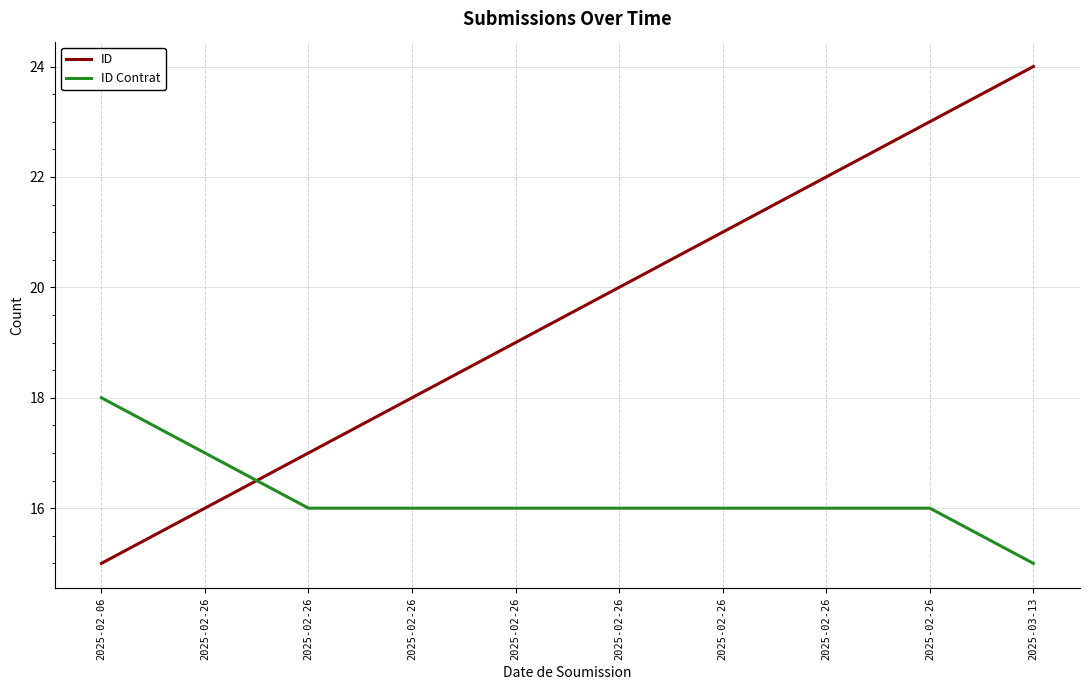

What is the lowest value of the ID series?

15